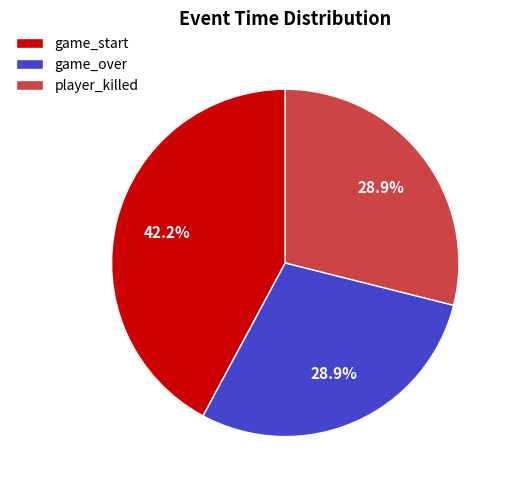

Is player_killed the majority of the pie?

No